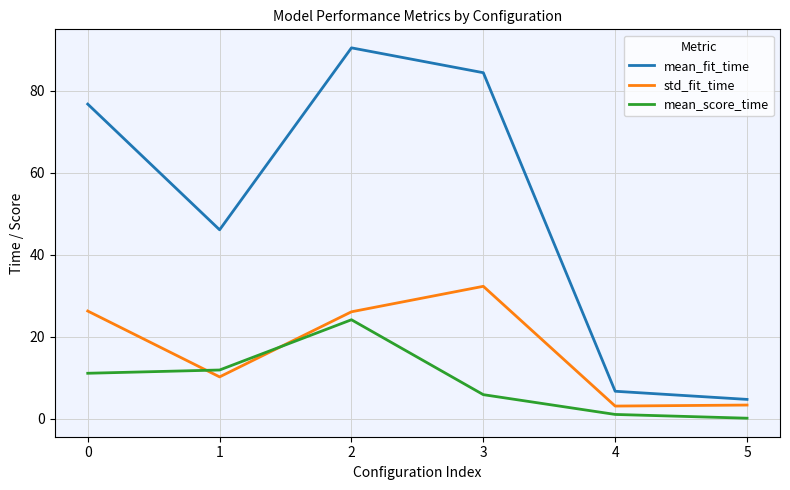

At how many categories does at least one series exceed 69?

3